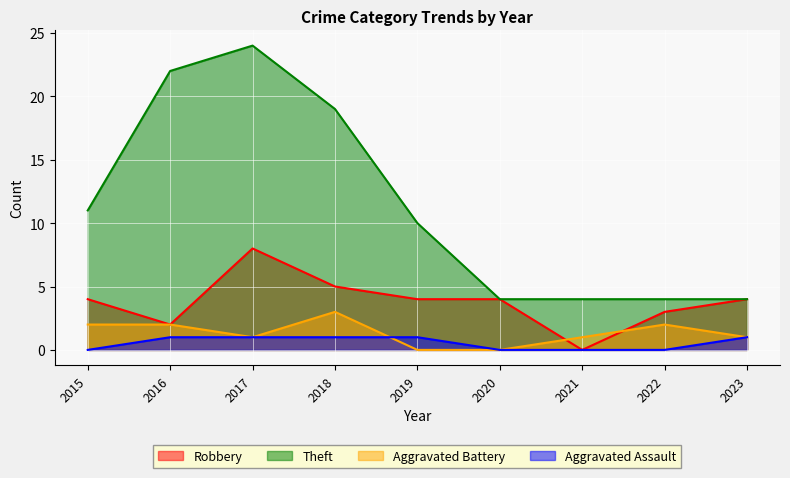

Reading left to right, what are all the values shown in this chart?

Robbery: 2015=4	2016=2	2017=8	2018=5	2019=4	2020=4	2021=0	2022=3	2023=4
Theft: 2015=11	2016=22	2017=24	2018=19	2019=10	2020=4	2021=4	2022=4	2023=4
Aggravated Battery: 2015=2	2016=2	2017=1	2018=3	2019=0	2020=0	2021=1	2022=2	2023=1
Aggravated Assault: 2015=0	2016=1	2017=1	2018=1	2019=1	2020=0	2021=0	2022=0	2023=1